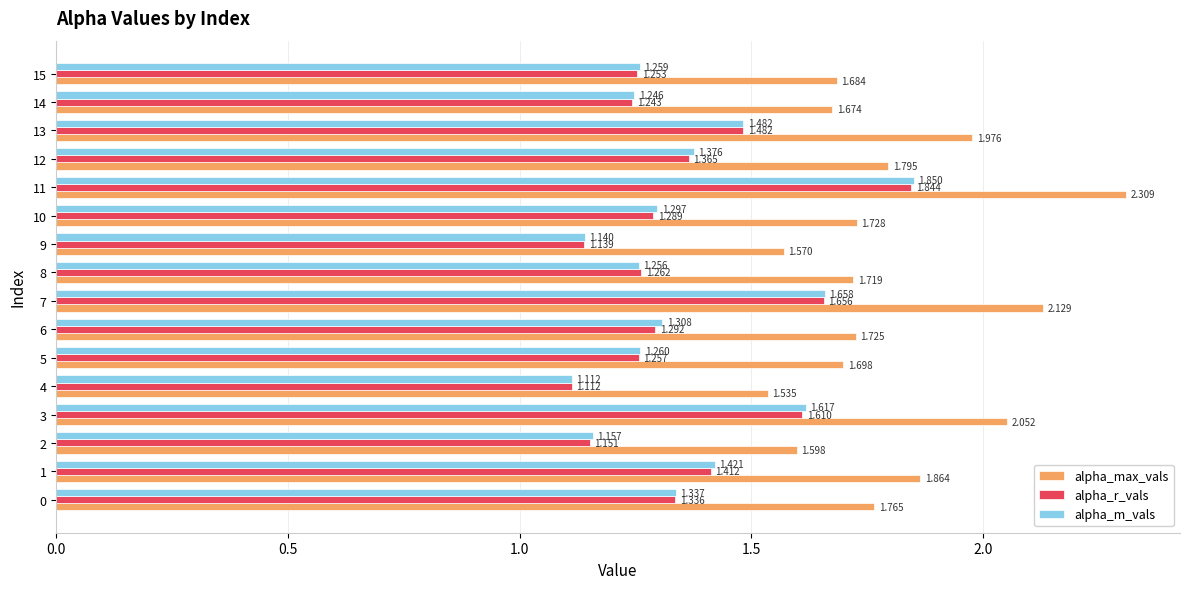

Which series has the largest total across all categories?

alpha_max_vals